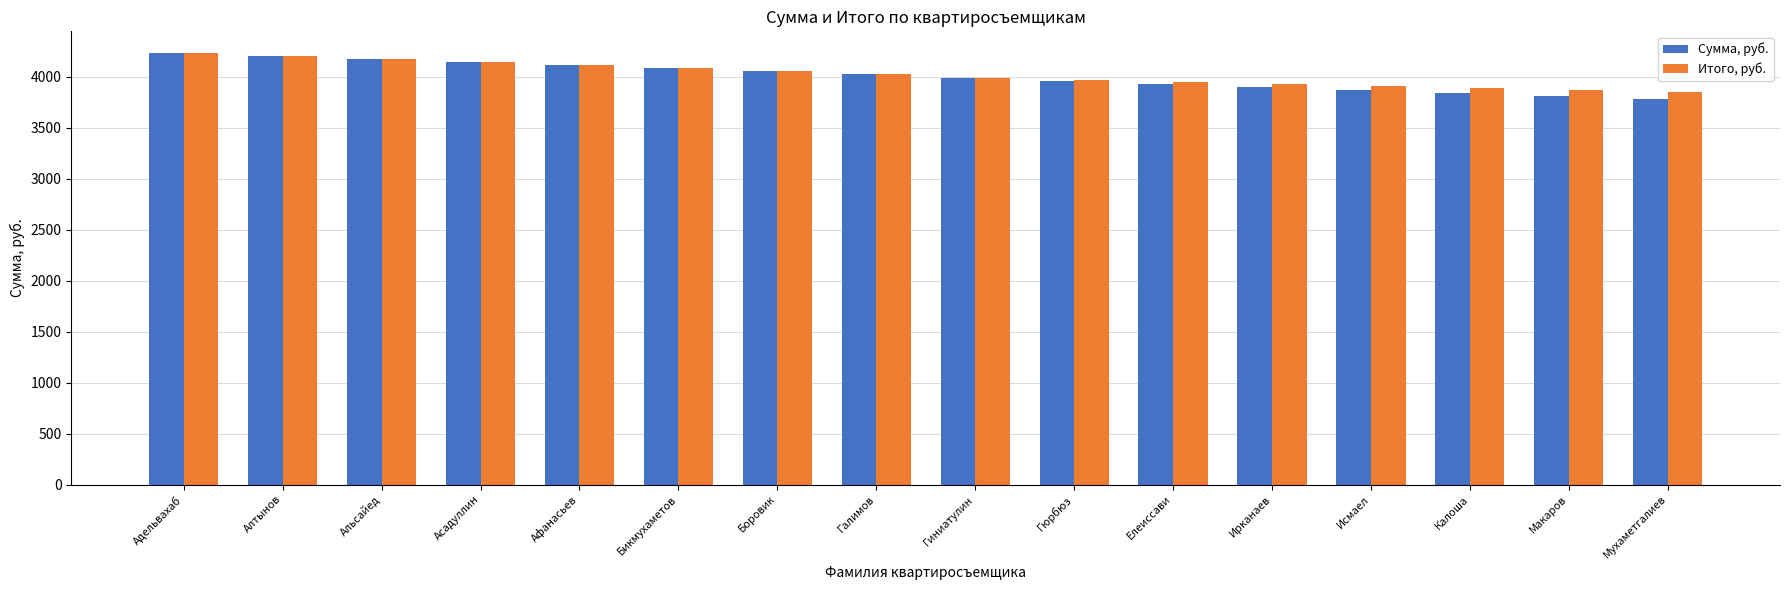

Is the value of Итого, руб. at Ирканаев greater than the value of Сумма, руб. at Макаров?

Yes